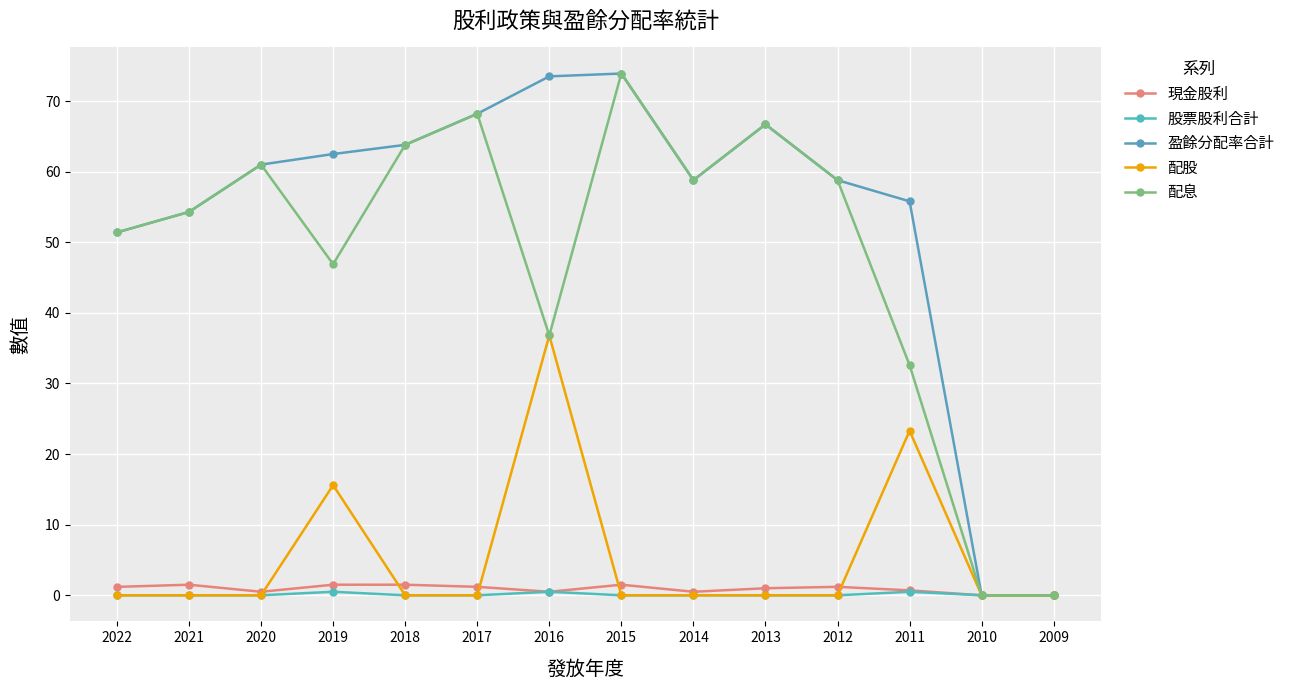

Which category has the highest value in the 配息 series?

2015